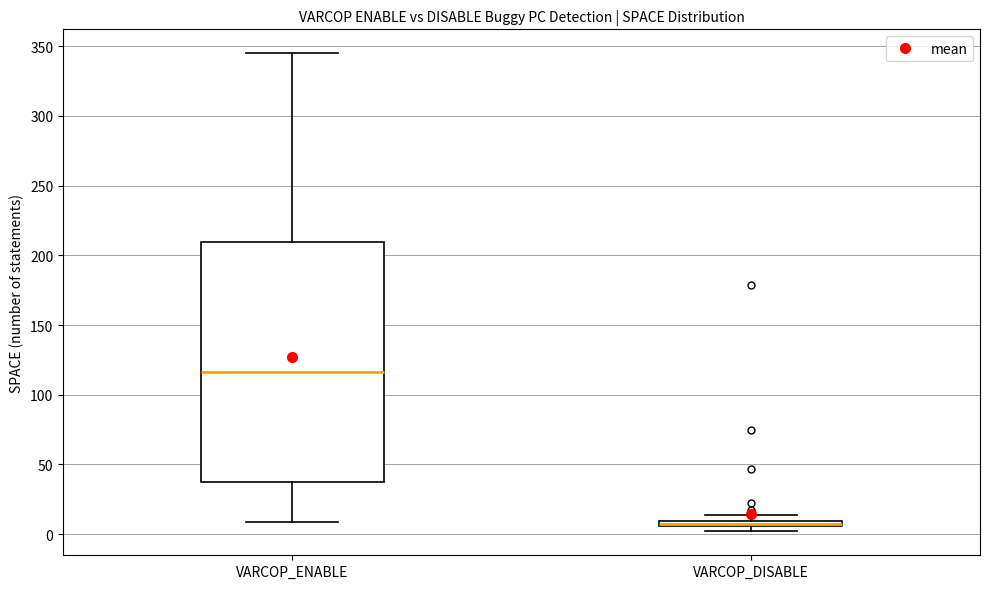

Where is the upper edge of the box for VARCOP_DISABLE on the y-axis? The values are not printed on the chart, so give them approximately, as read against the axis.

10